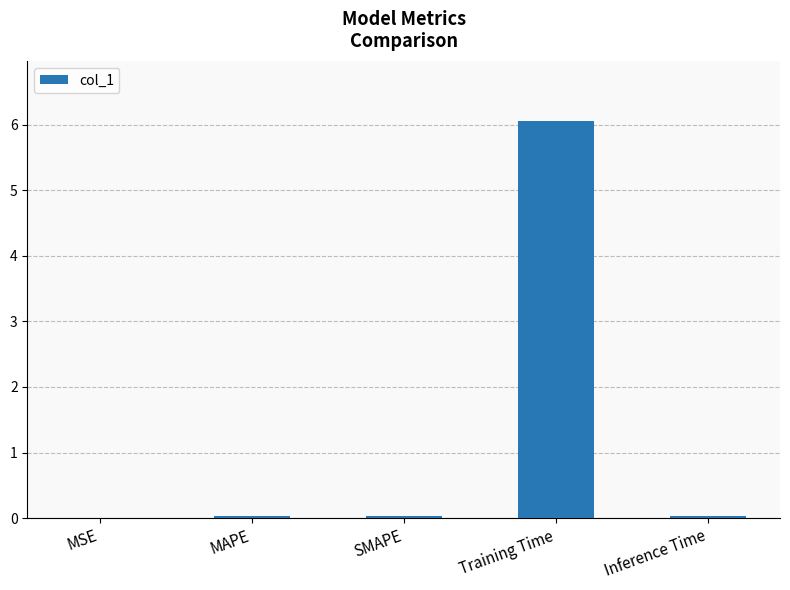

Between Training Time and SMAPE, which is larger?

Training Time